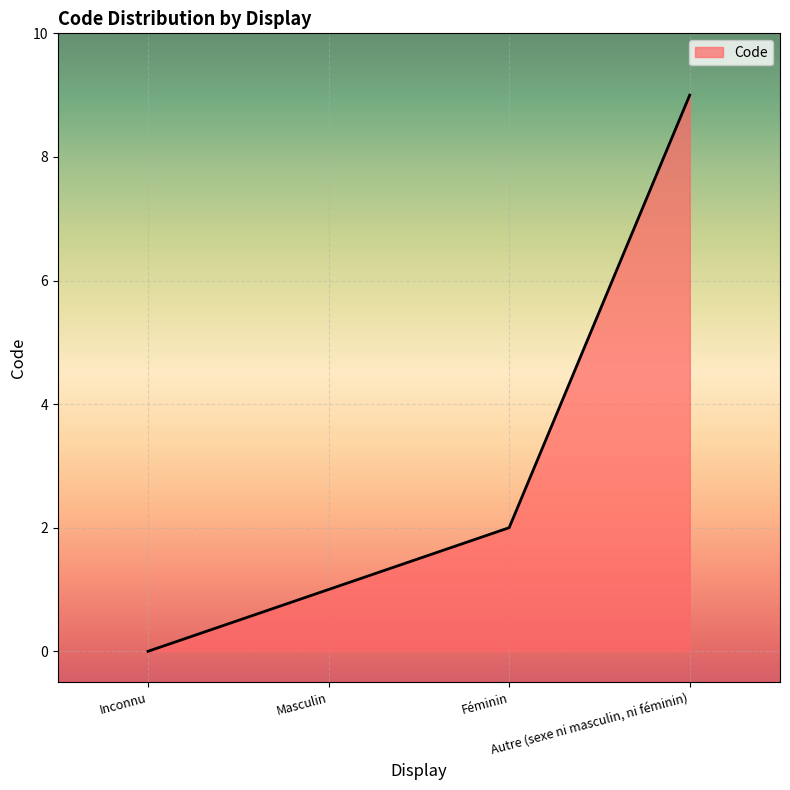

What is the difference between the maximum and second lowest values?

8